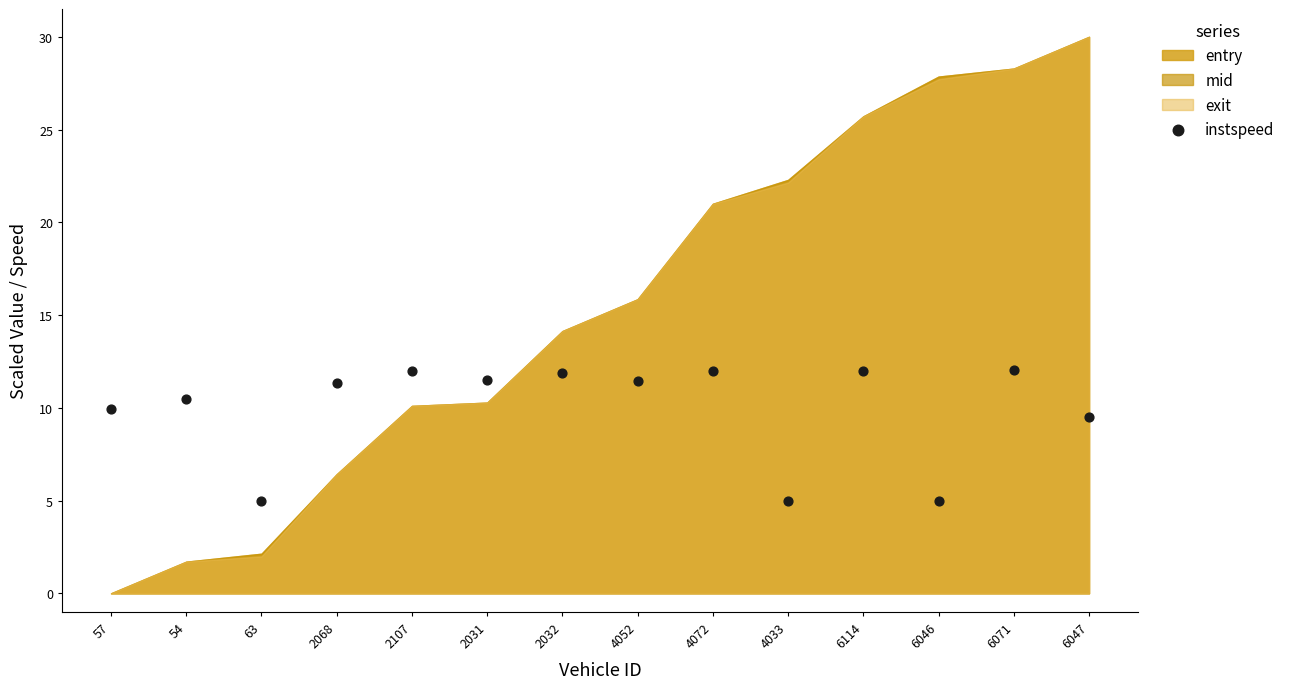

What Y value in the scatter plot is closest to 8?

9.5